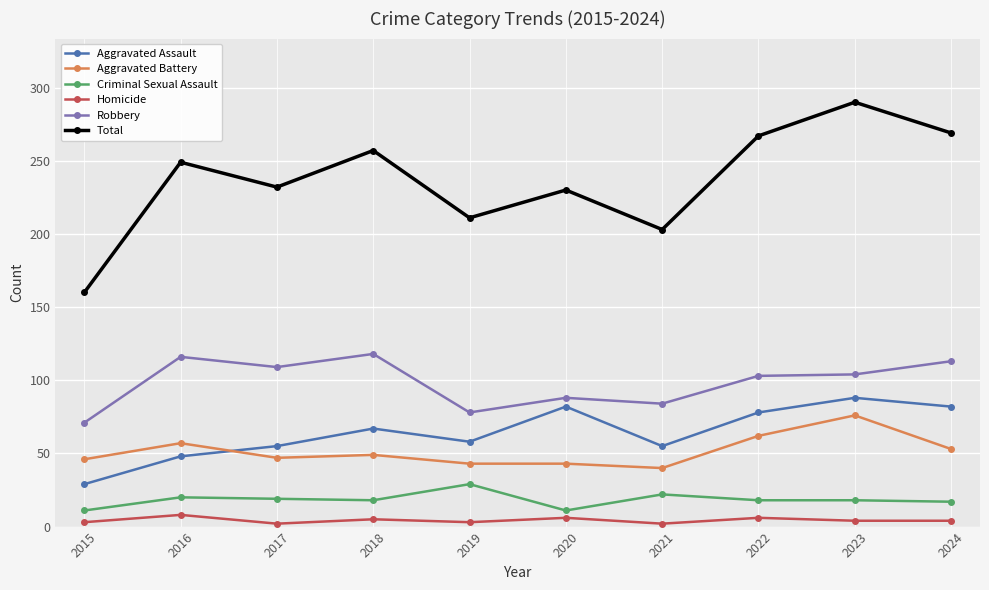

True or false: Aggravated Battery and Criminal Sexual Assault cross at least once.

False